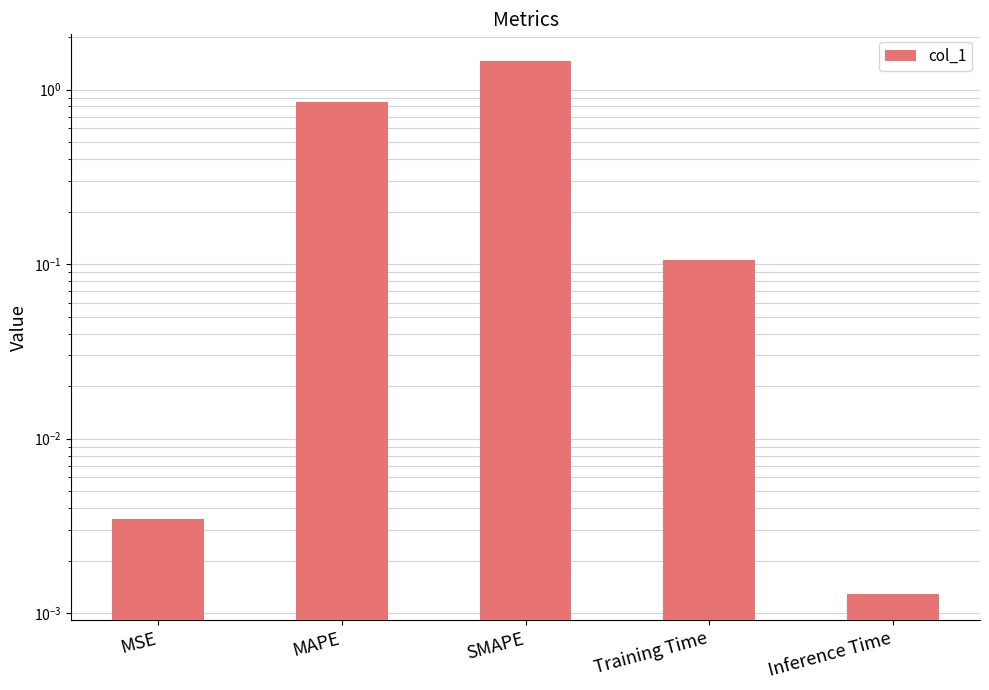

What position from the left is Inference Time?

5